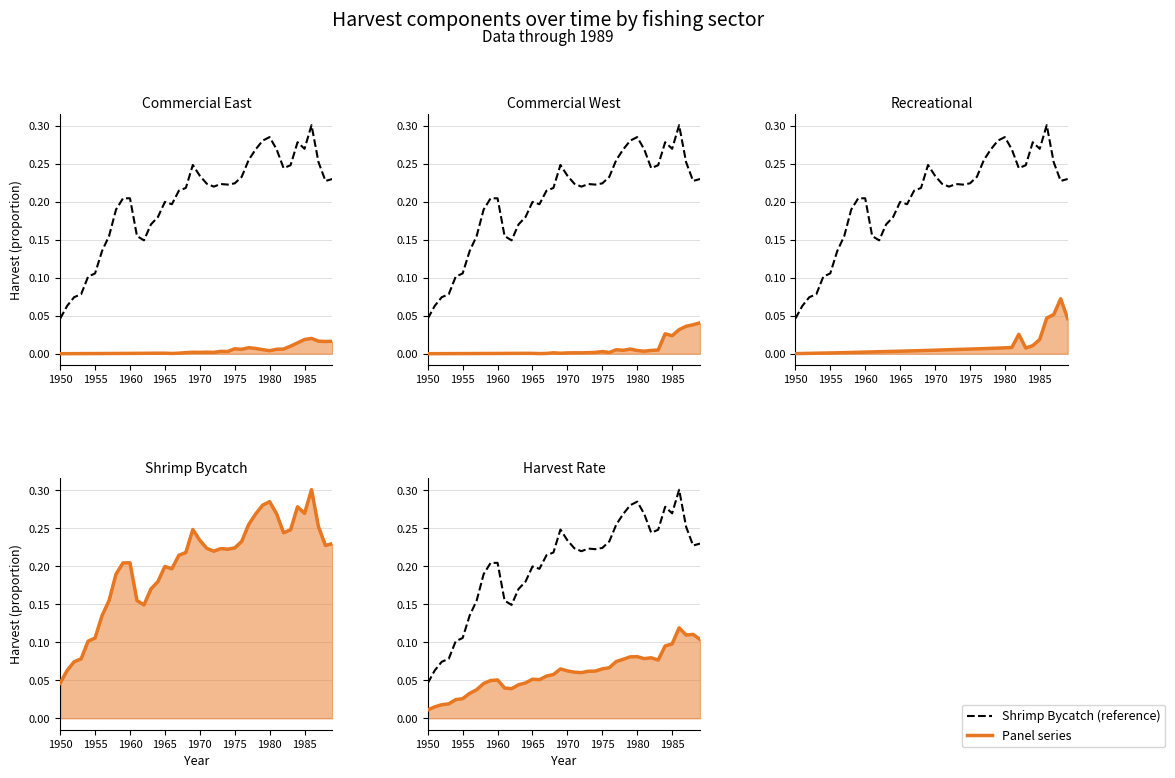

List the series in order of their peak value, highest first.

Shrimp Bycatch (ref), Shrimp Bycatch, Harvest Rate, Recreational, Commercial West, Commercial East